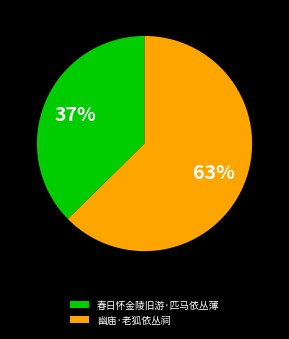

To the nearest percent, what is the average slice percentage?

50%